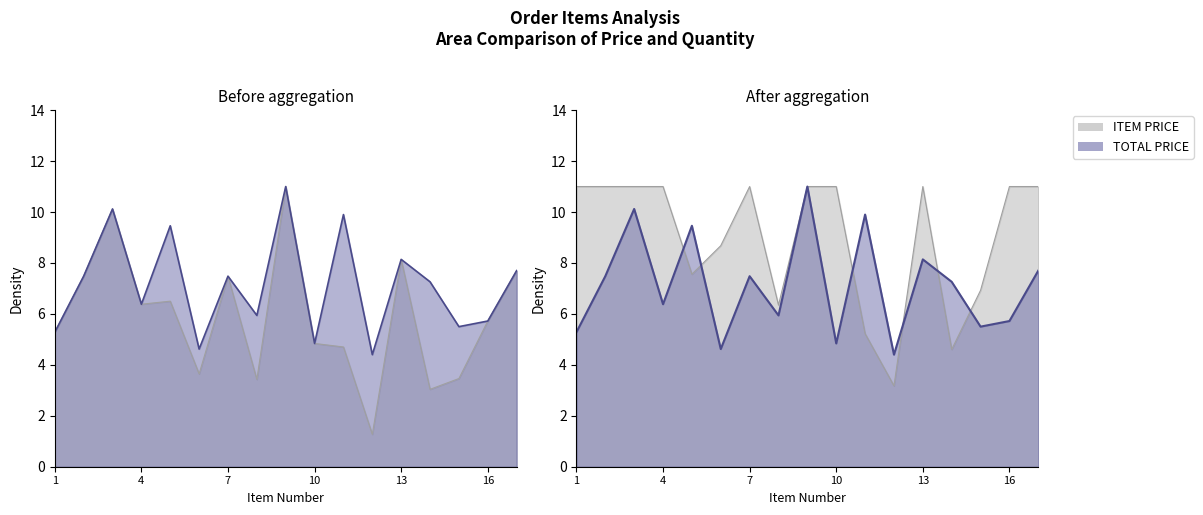

Read the ITEM QUANTITY value at 4.

6.4